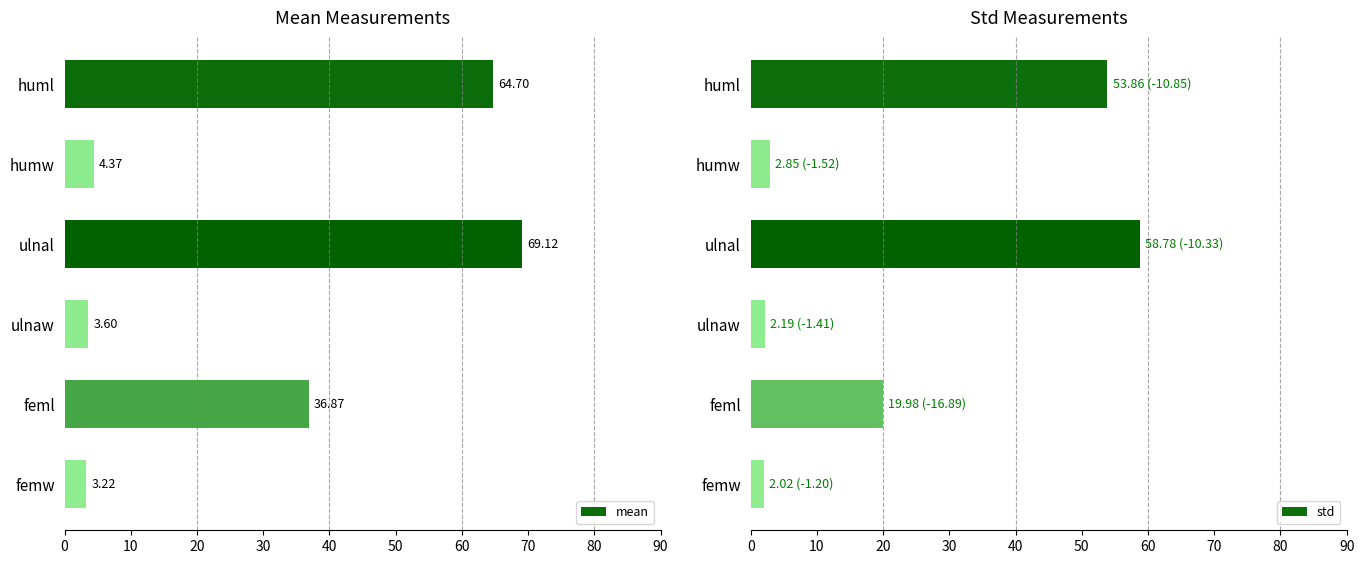

Reading left to right, what are all the values shown in this chart?

mean: 64.7	4.4	69.1	3.6	36.9	3.2
std: 53.9	2.9	58.8	2.2	20.0	2.0